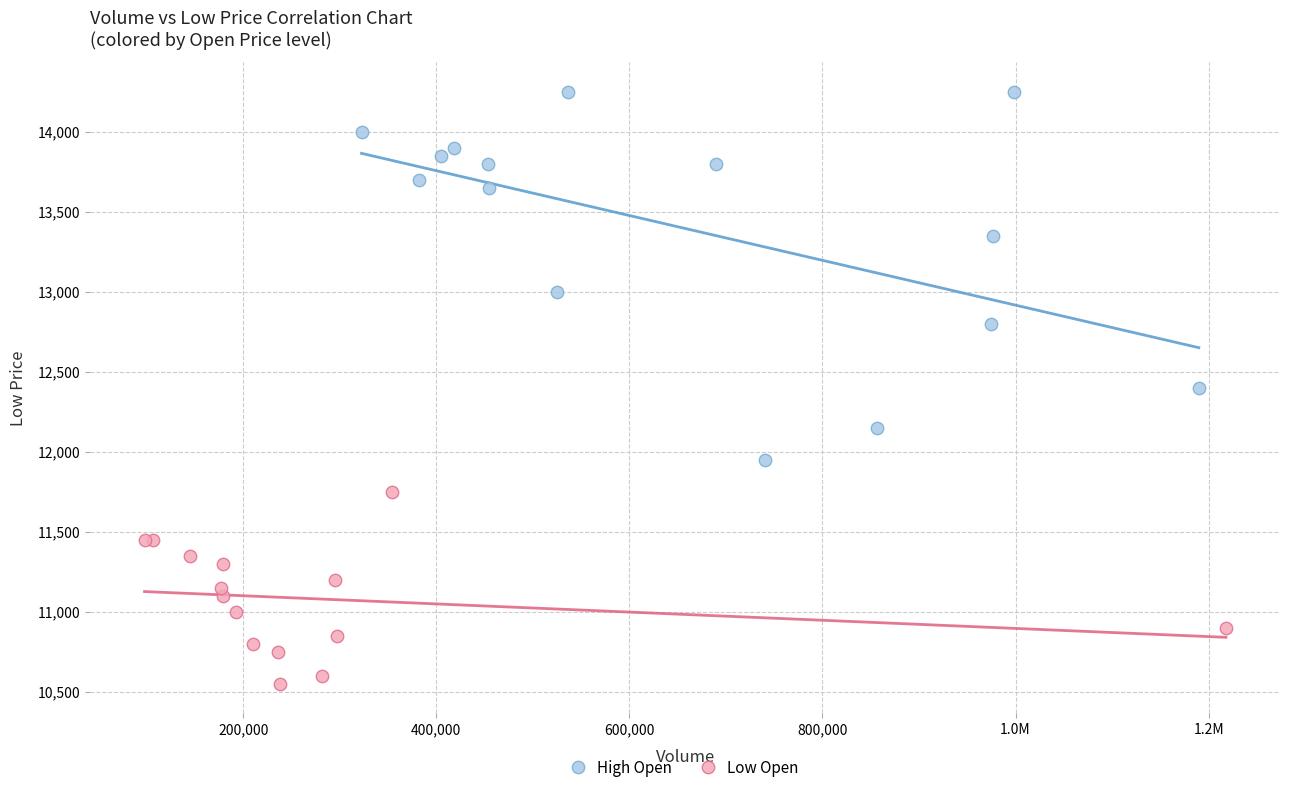

Which series contains the highest Y value?

High Open